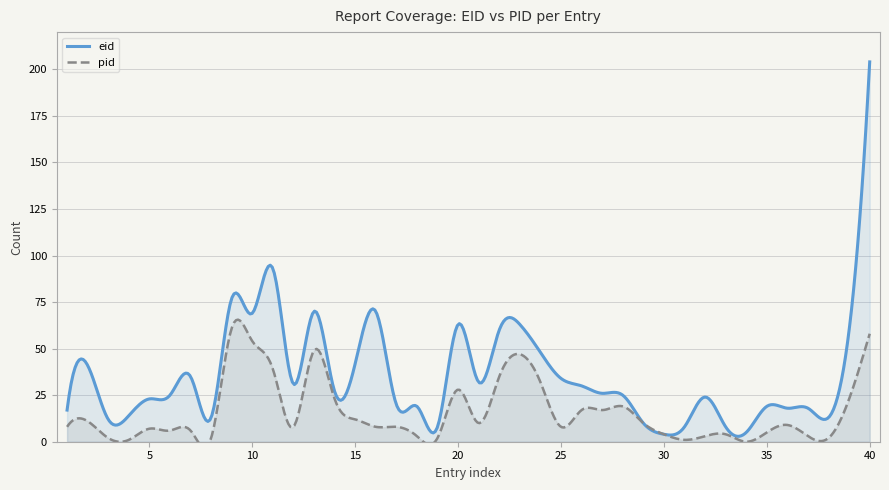

Does the chart have visible grid lines?

Yes